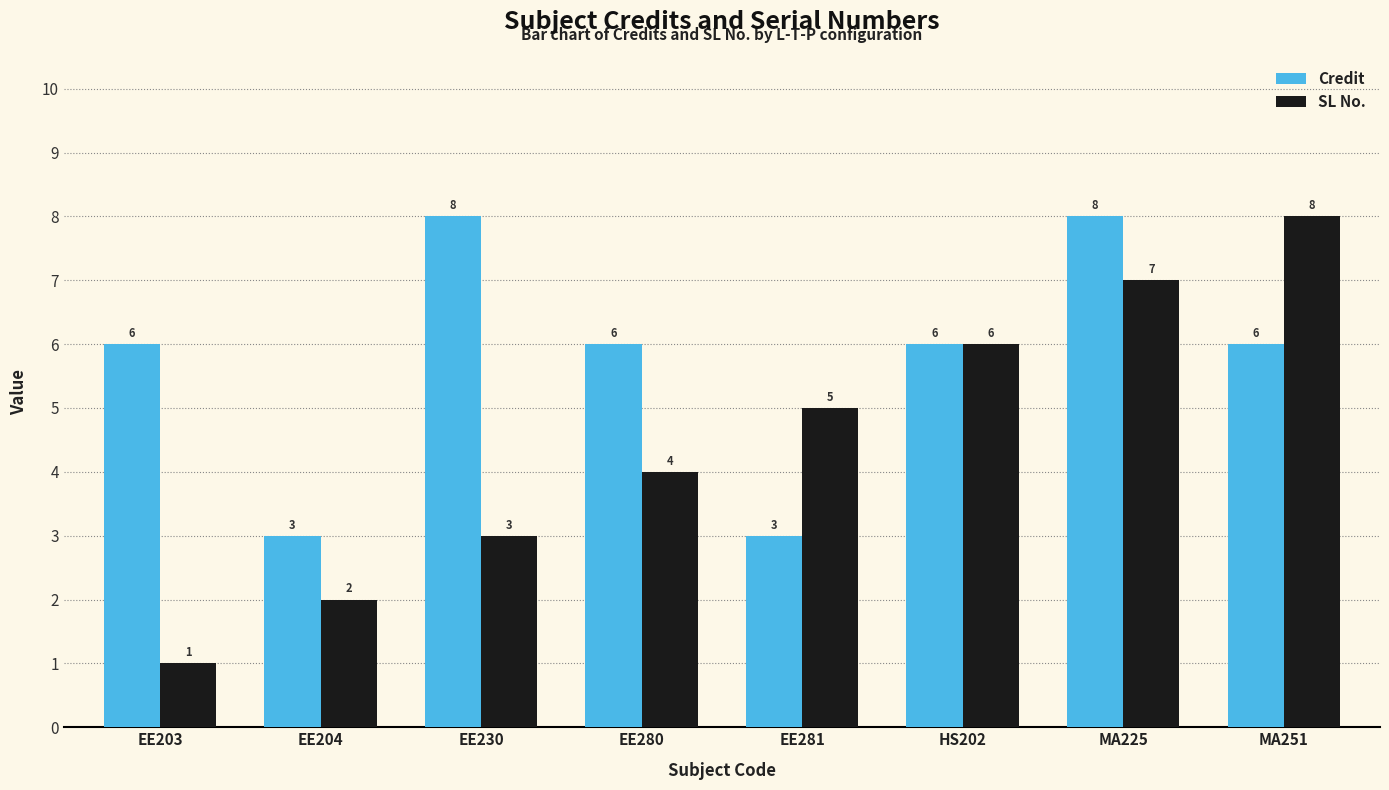

What is the total value across all series at EE203?

7